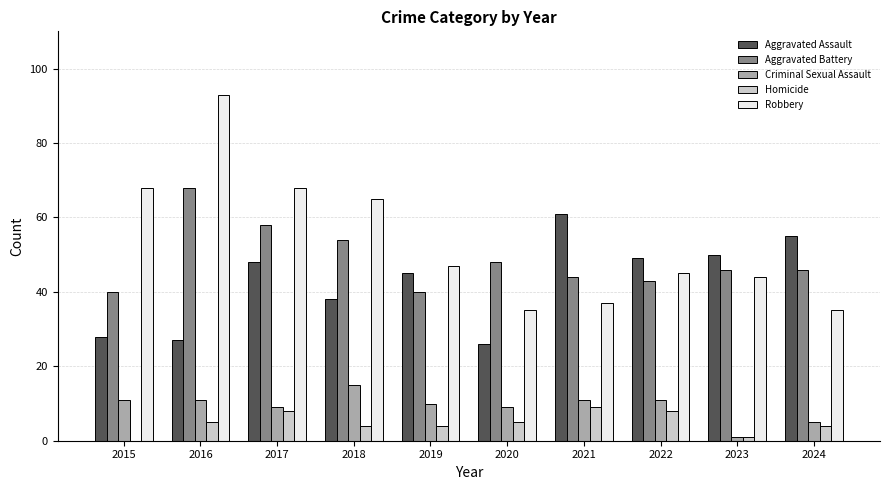

At which category is the sum across all series the highest?

2016